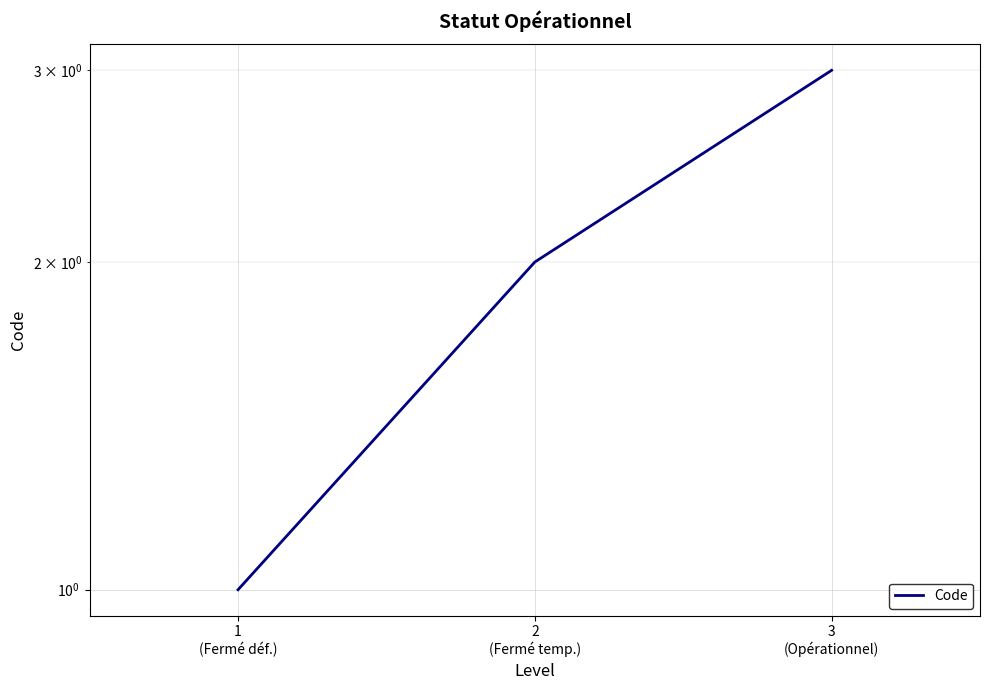

How many data points are above 2?

1